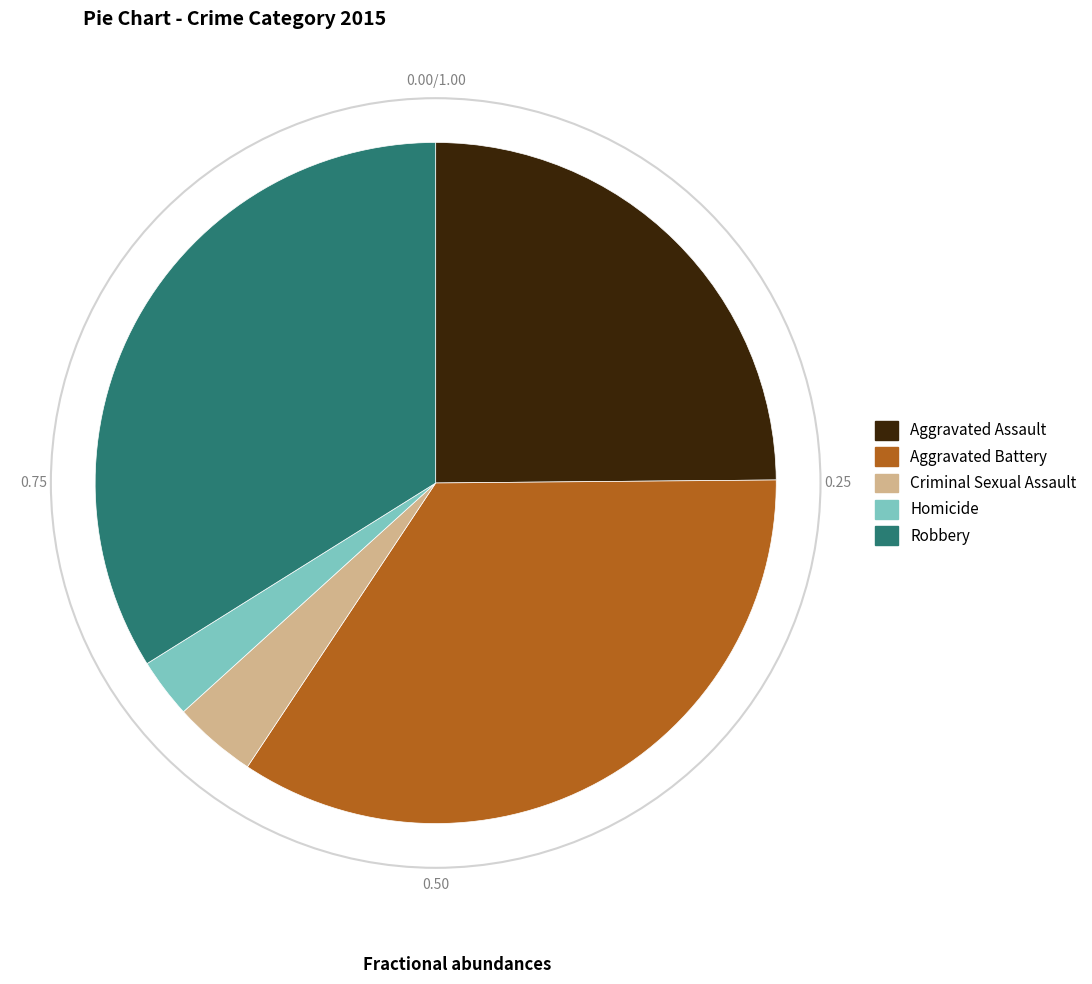

Is Aggravated Assault the majority of the pie?

No